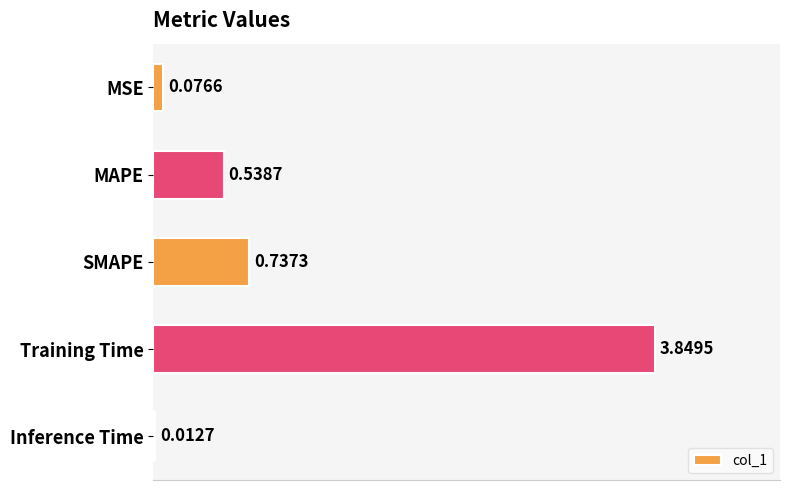

What is the sum of all values?

5.2